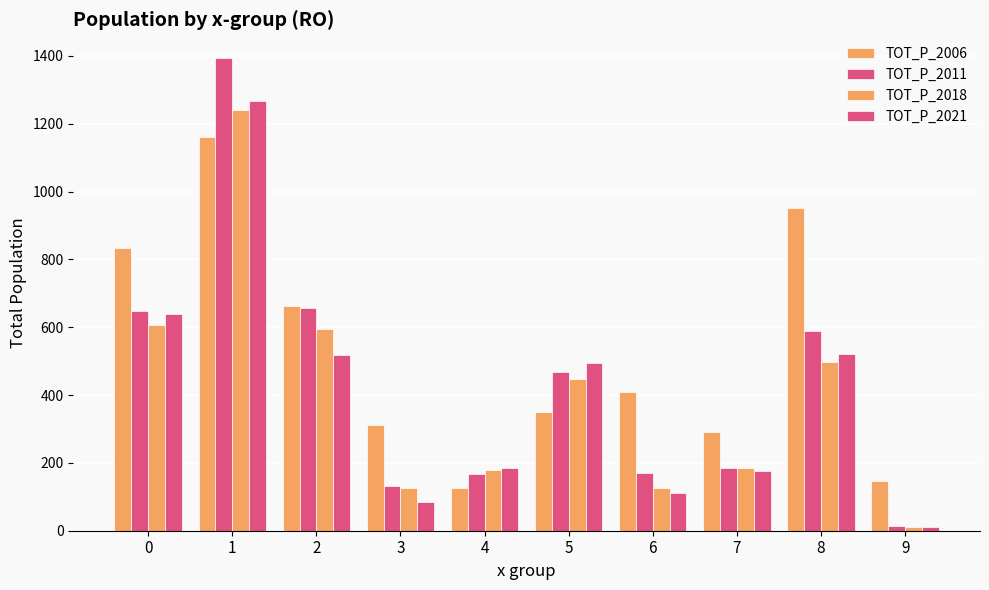

What is the total value across all series at 7?

837